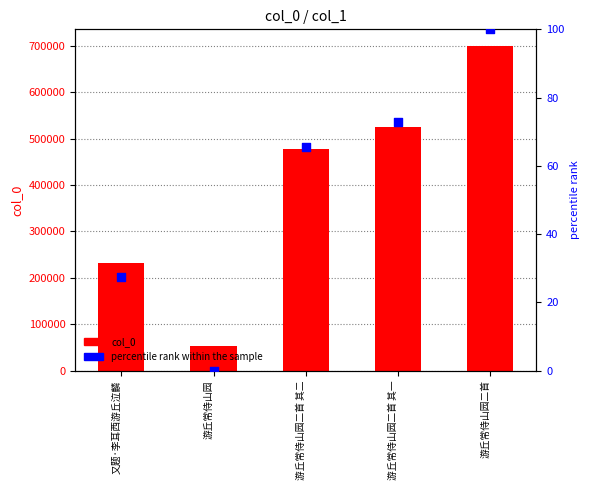

Which series has the widest spread of Y values?

col_0